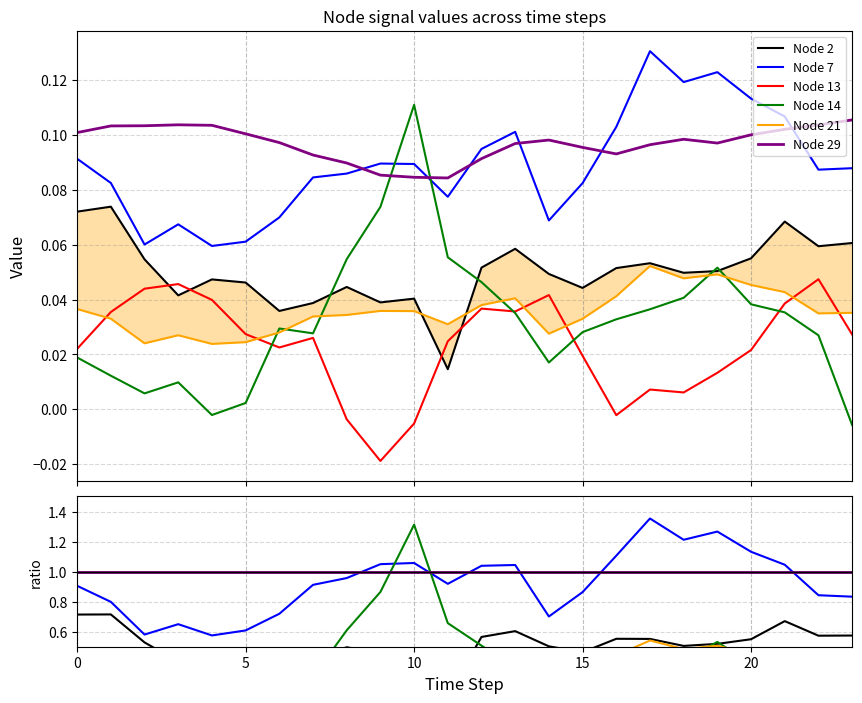

Does the chart display data point markers on the line(s)?

No